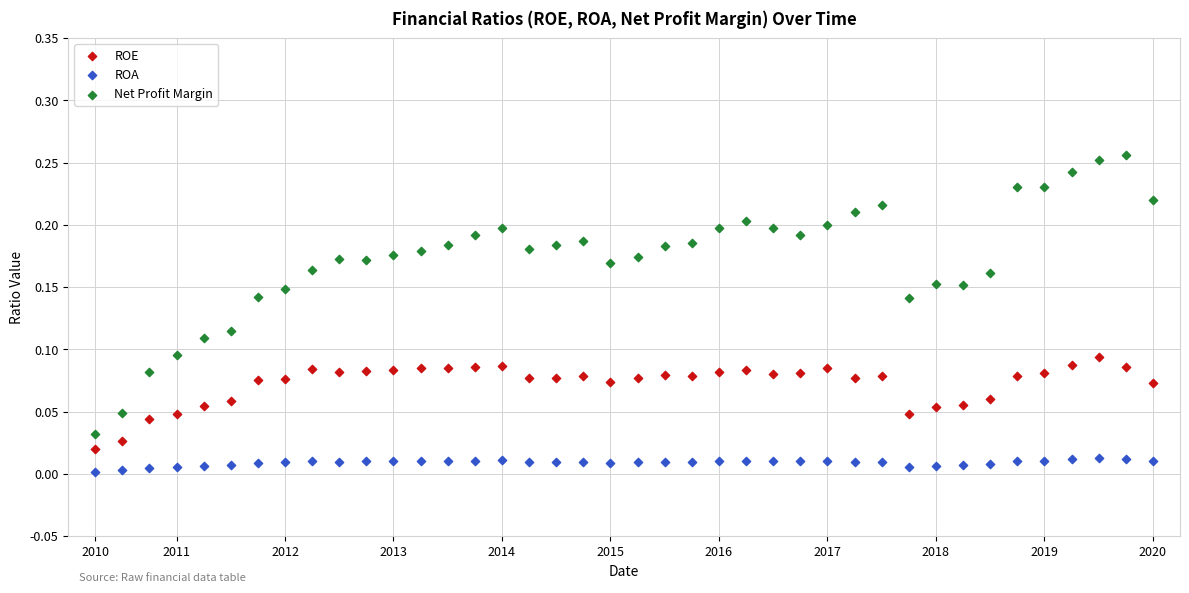

Which series has the largest Y range (max minus min)?

Net Profit Margin